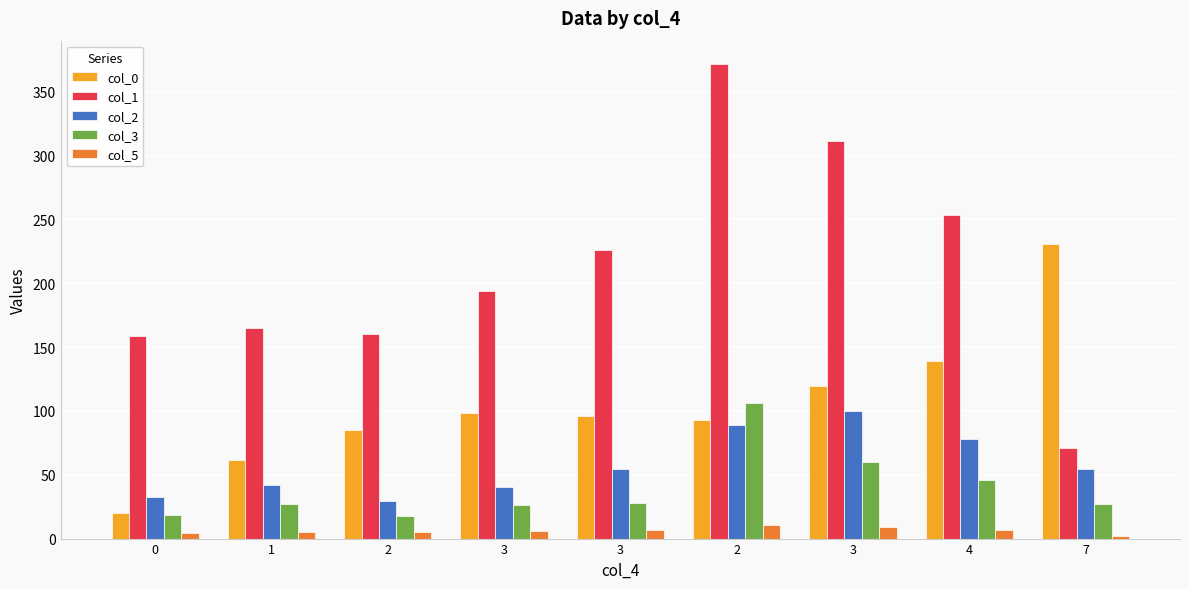

Are the bars horizontal?

No